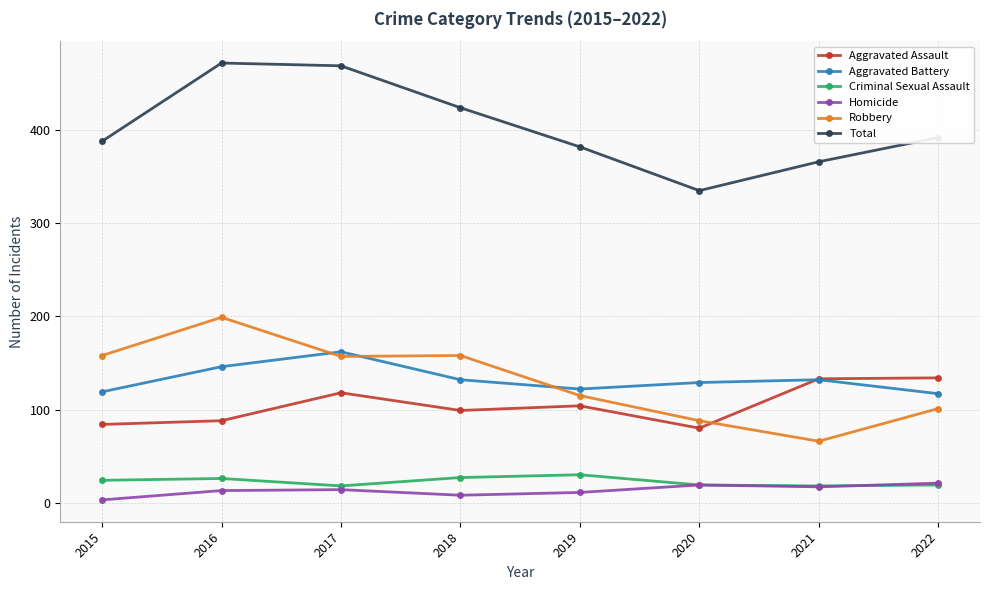

True or false: Aggravated Battery has more than 2 points higher than both neighbors.

False